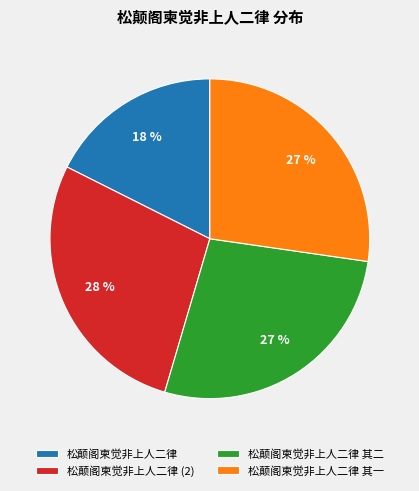

To the nearest percent, what is the average slice percentage?

25%